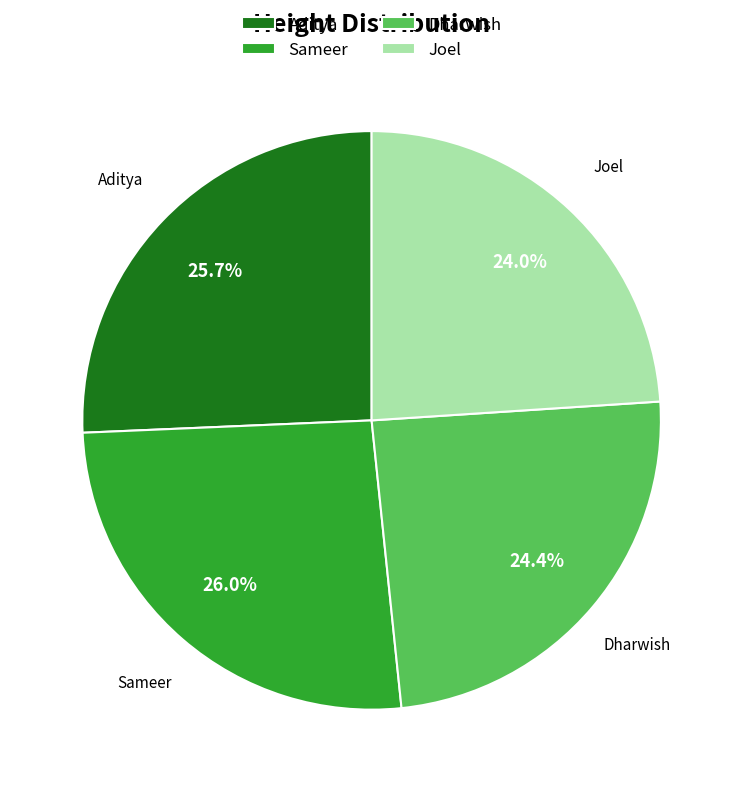

Between Aditya and Joel, which is larger?

Aditya